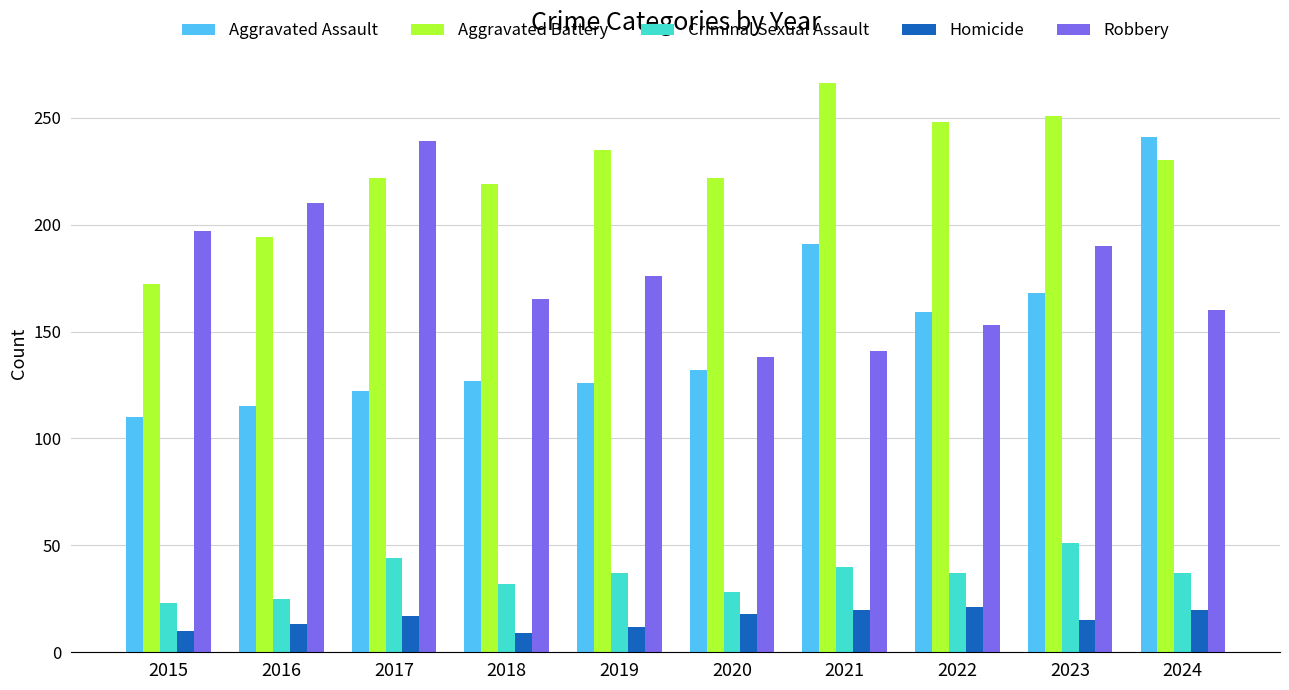

What are all the series names shown in the legend?

Aggravated Assault, Aggravated Battery, Criminal Sexual Assault, Homicide, Robbery